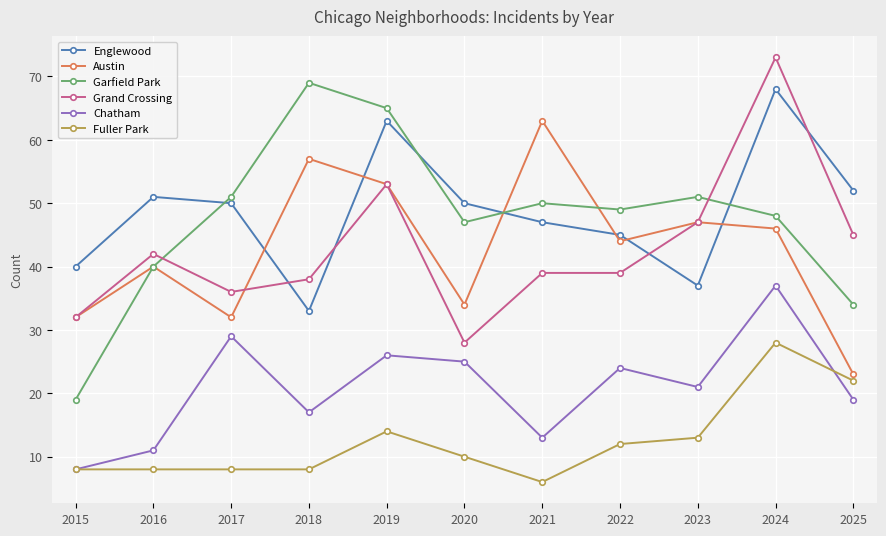

Reading left to right, transcribe all the data shown in this chart.

Englewood: 2015=40	2016=51	2017=50	2018=33	2019=63	2020=50	2021=47	2022=45	2023=37	2024=68	2025=52
Austin: 2015=32	2016=40	2017=32	2018=57	2019=53	2020=34	2021=63	2022=44	2023=47	2024=46	2025=23
Garfield Park: 2015=19	2016=40	2017=51	2018=69	2019=65	2020=47	2021=50	2022=49	2023=51	2024=48	2025=34
Grand Crossing: 2015=32	2016=42	2017=36	2018=38	2019=53	2020=28	2021=39	2022=39	2023=47	2024=73	2025=45
Chatham: 2015=8	2016=11	2017=29	2018=17	2019=26	2020=25	2021=13	2022=24	2023=21	2024=37	2025=19
Fuller Park: 2015=8	2016=8	2017=8	2018=8	2019=14	2020=10	2021=6	2022=12	2023=13	2024=28	2025=22